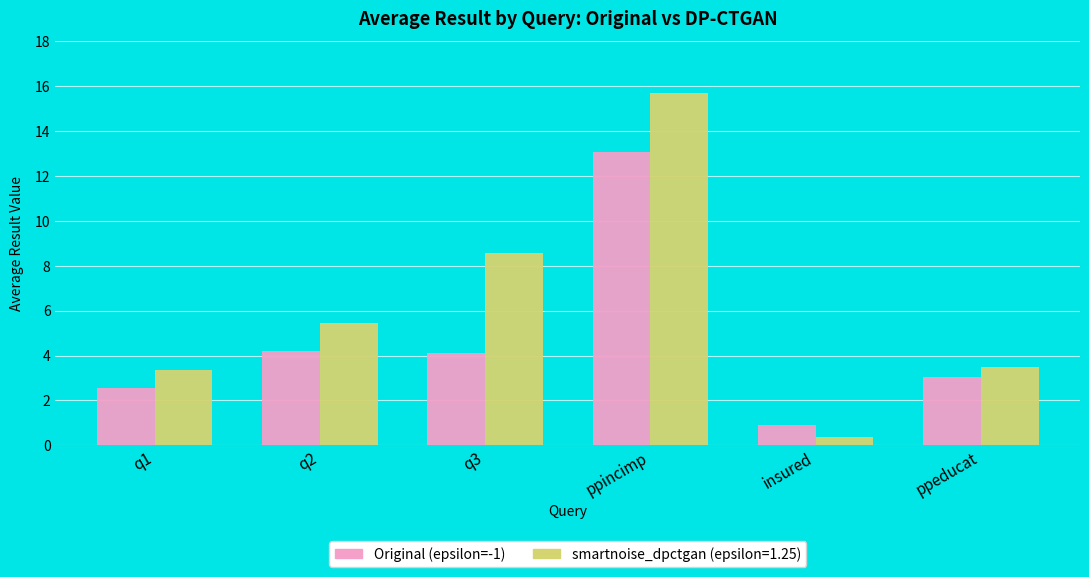

What position from the right is ppincimp?

3